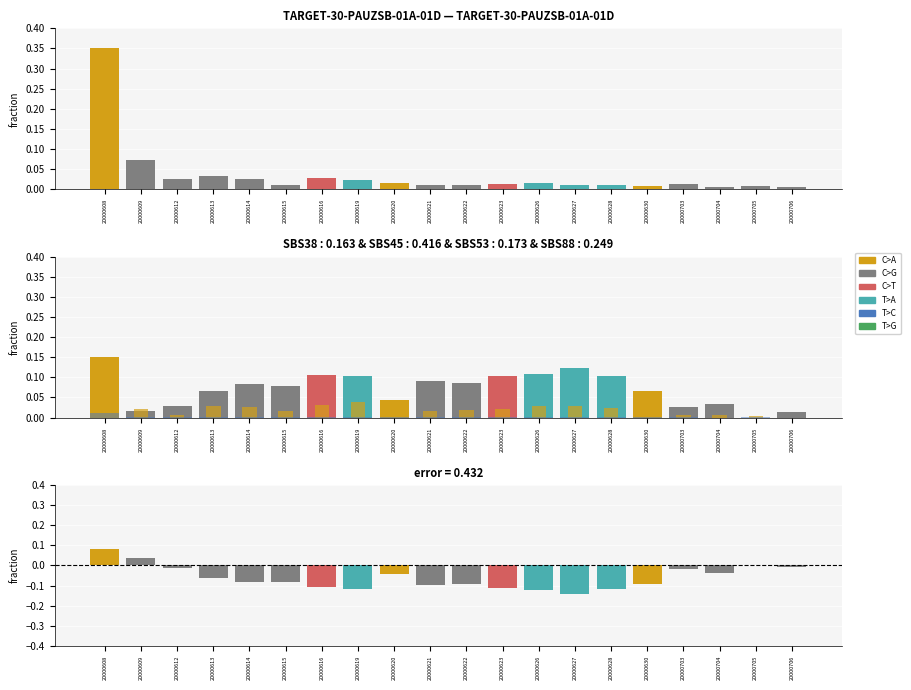

Which series has the largest total across all categories?

close